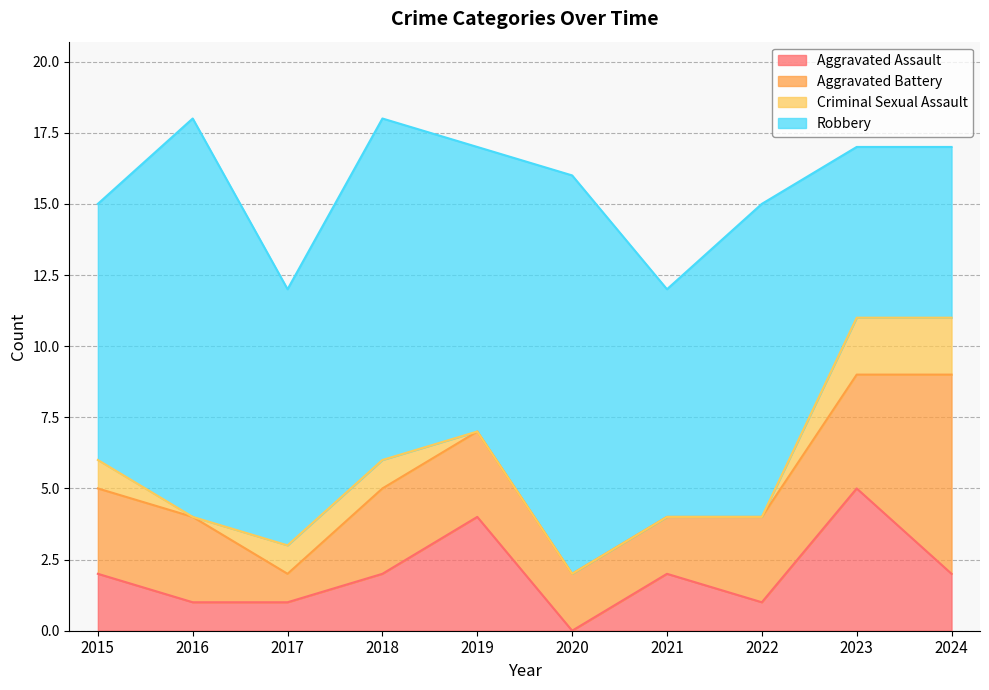

Reading left to right, what are all the values shown in this chart?

Aggravated Assault: 2	1	1	2	4	0	2	1	5	2
Aggravated Battery: 3	3	1	3	3	2	2	3	4	7
Criminal Sexual Assault: 1	0	1	1	0	0	0	0	2	2
Robbery: 9	14	9	12	10	14	8	11	6	6